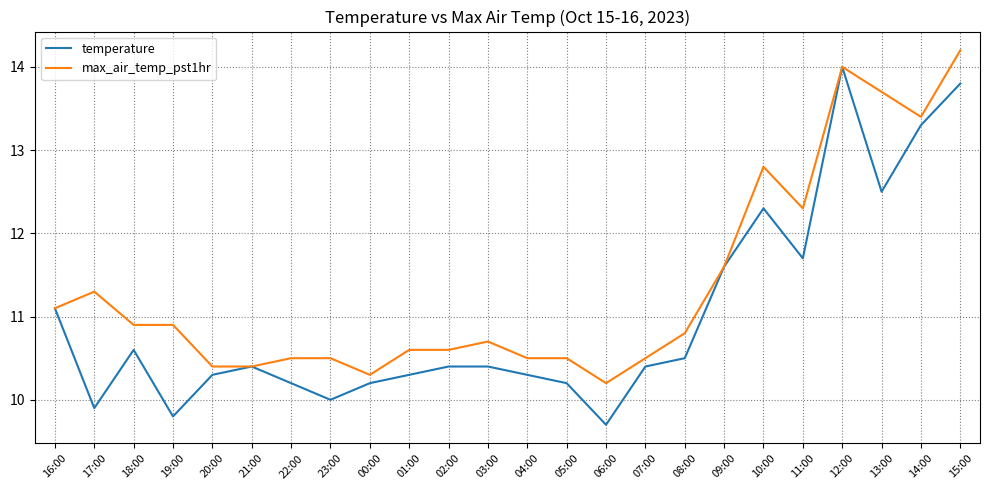

What is the total value across all series at 04:00?

20.8